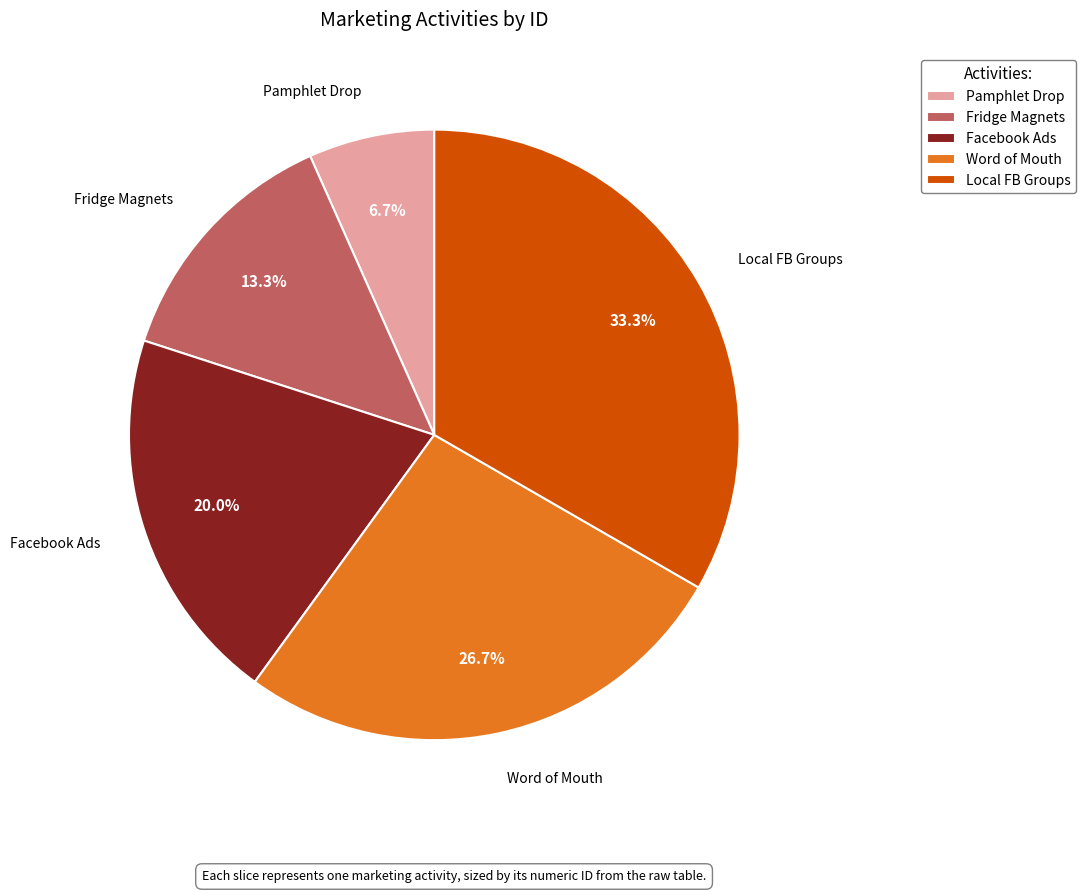

Combined, do Word of Mouth and Facebook Ads account for over 50%?

No